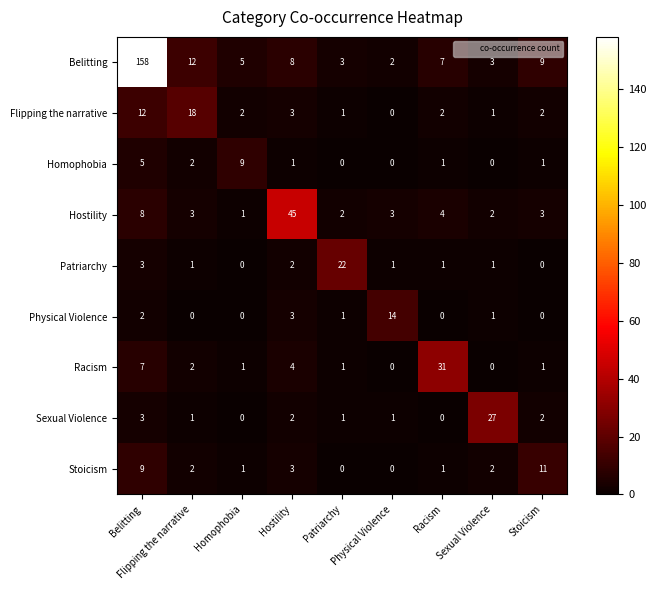

What is the maximum value shown in the chart?

158